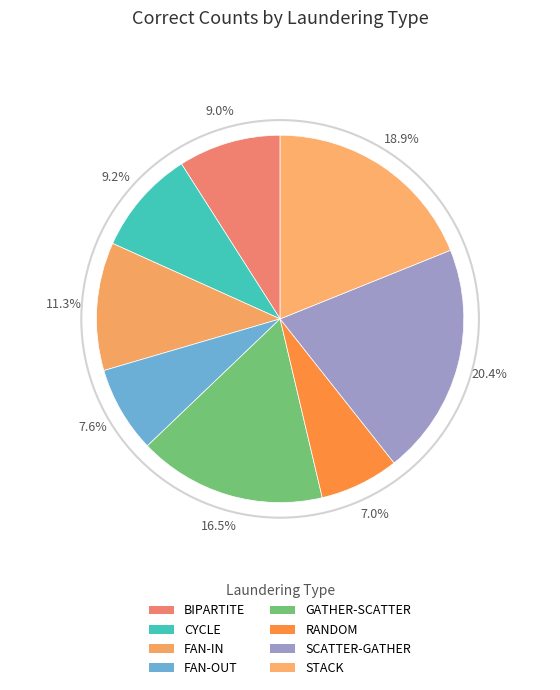

What portion of the pie excludes STACK?

81.1%